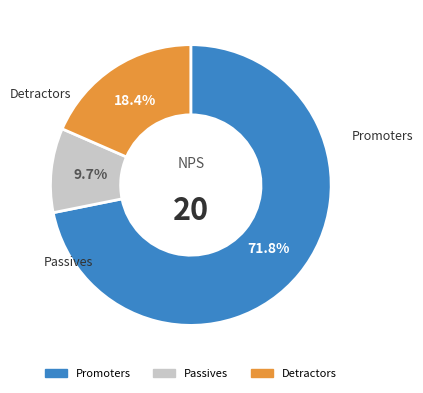

Does any single category account for the majority?

Yes